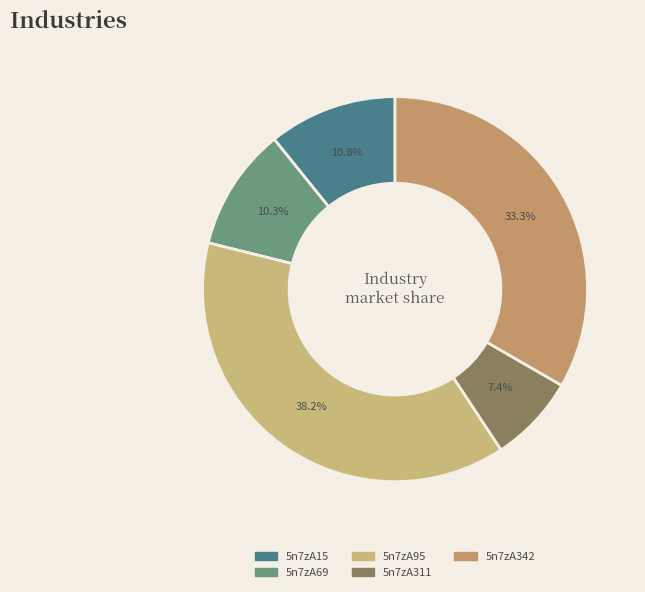

Does any single category account for the majority?

No